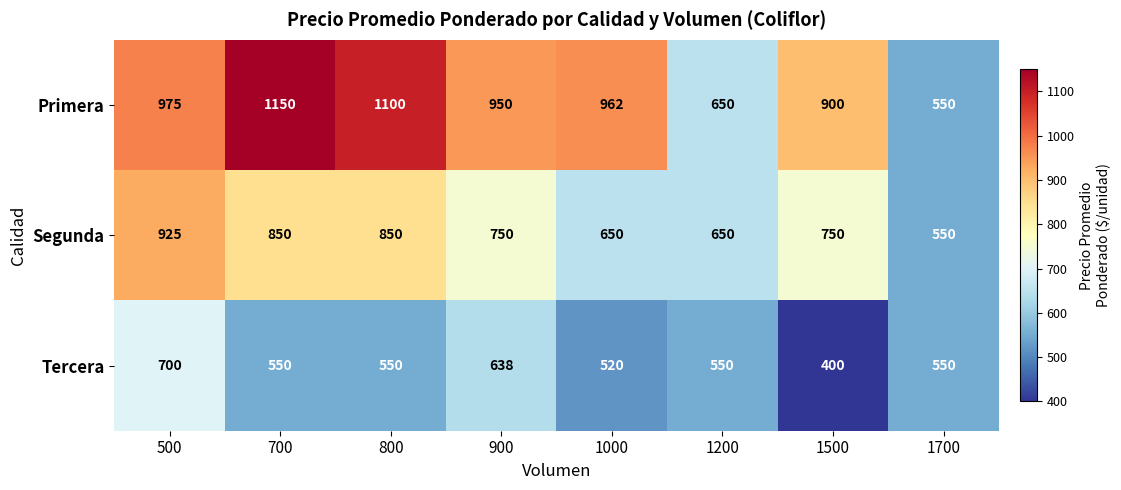

Count the number of data series in this chart.

3